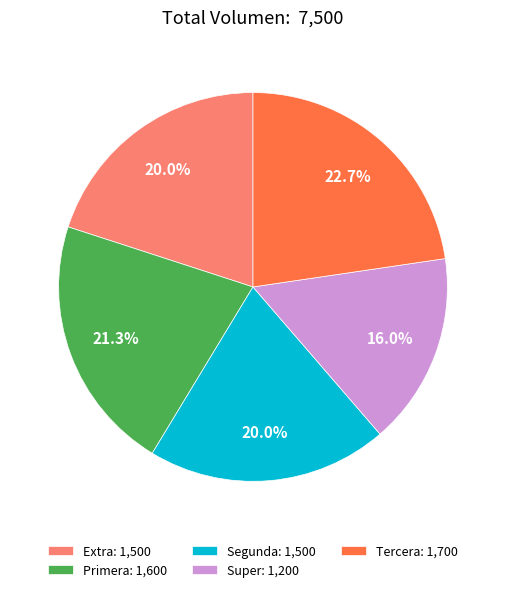

Is Primera: 1,600 the majority of the pie?

No